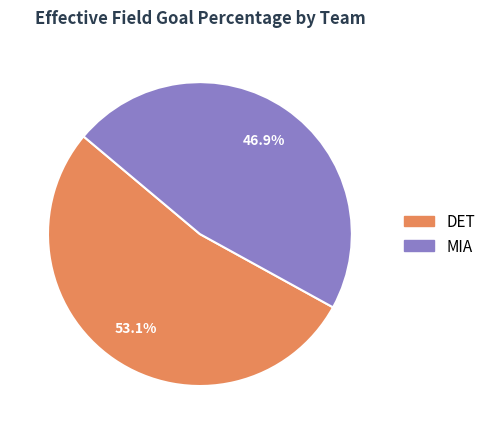

Is it true that MIA is 36% of the pie?

False